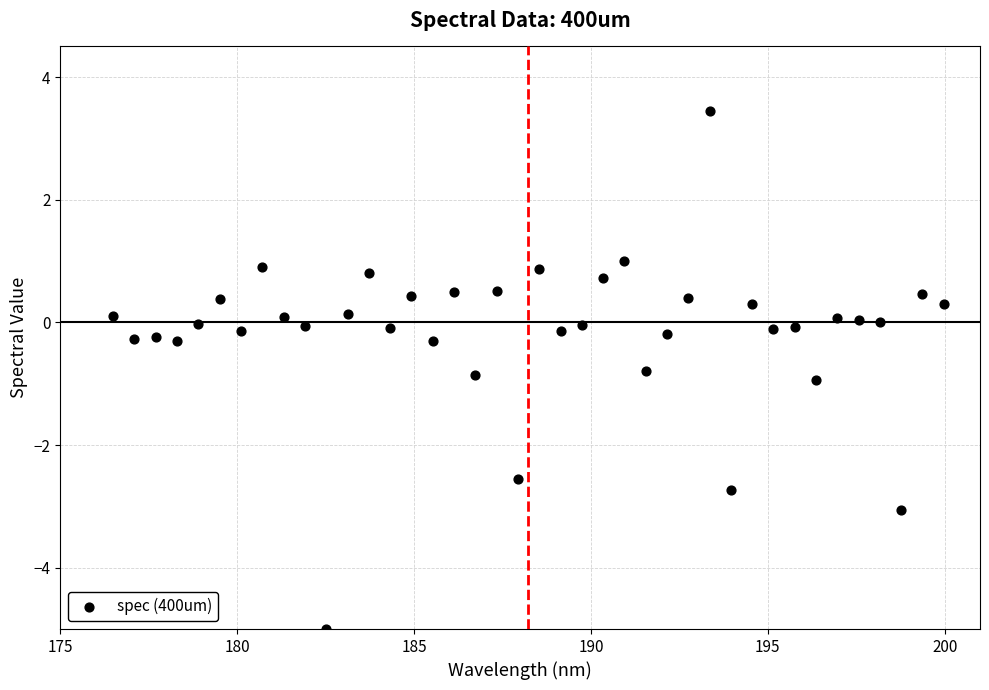

What is the range of X values (max minus min)?

23.5